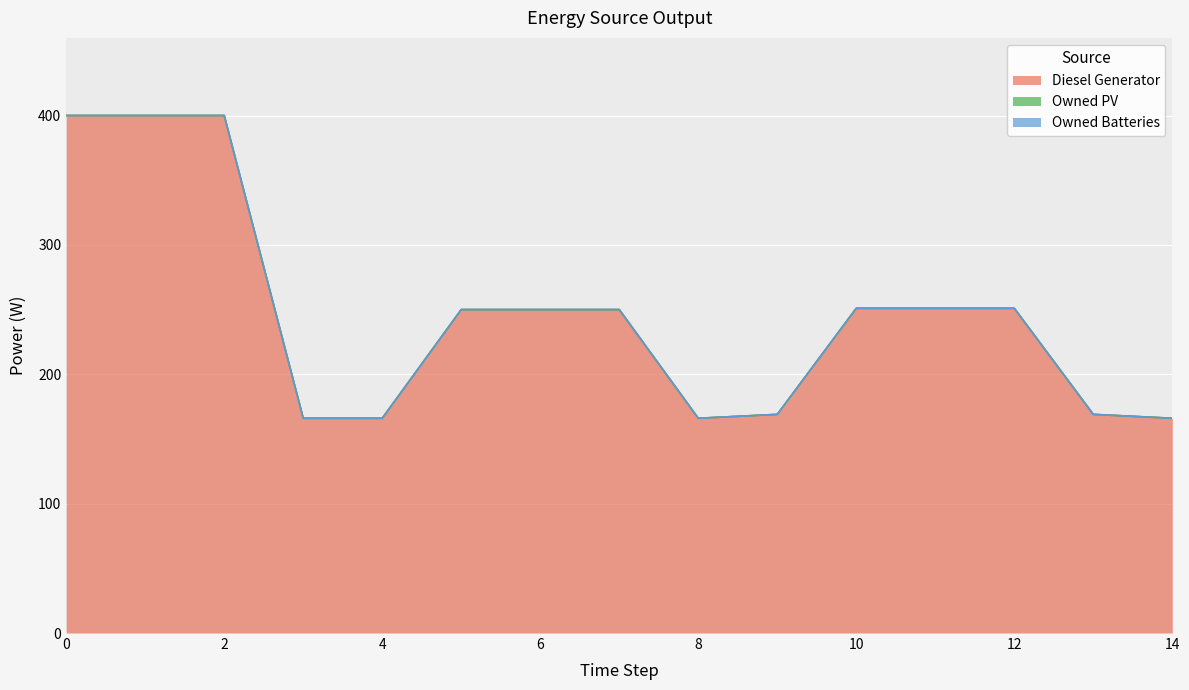

At how many categories does at least one series exceed 3?

15